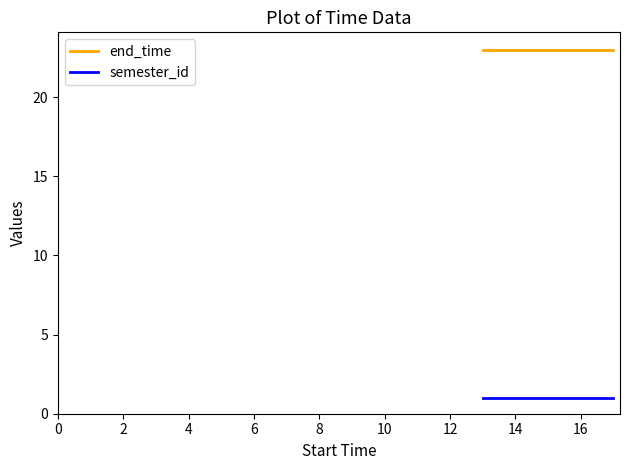

Is the value of semester_id at 2 greater than the value of end_time at 6?

No